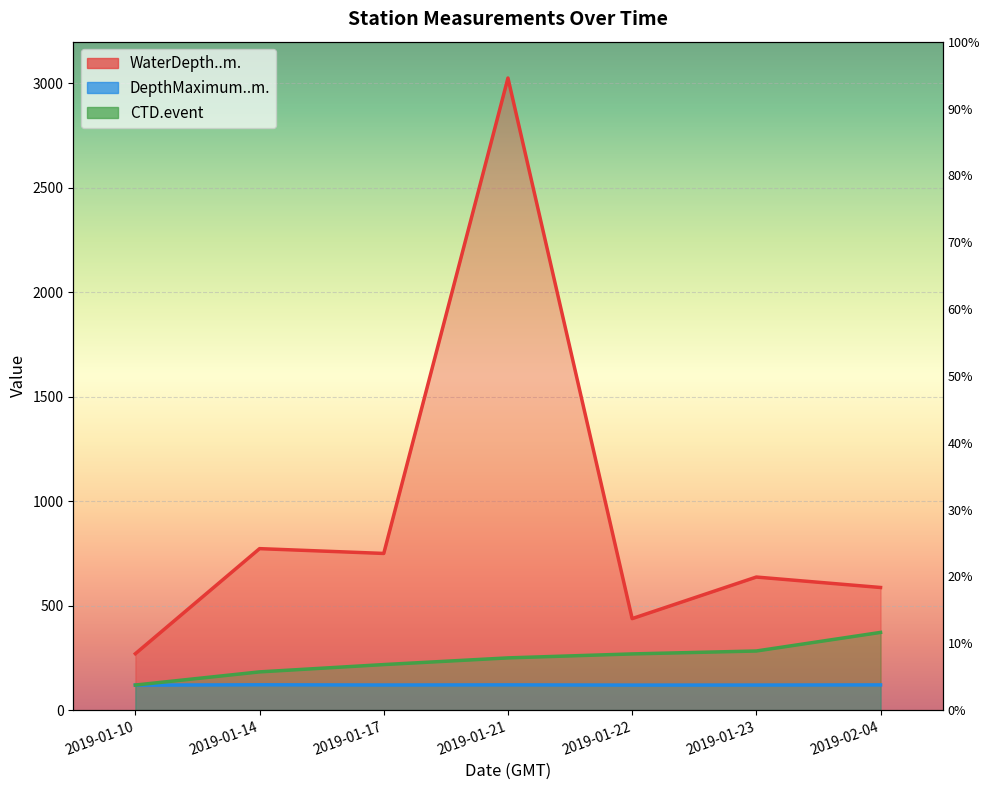

What is the value of the WaterDepth..m. point at the 5th from the left?

438.0